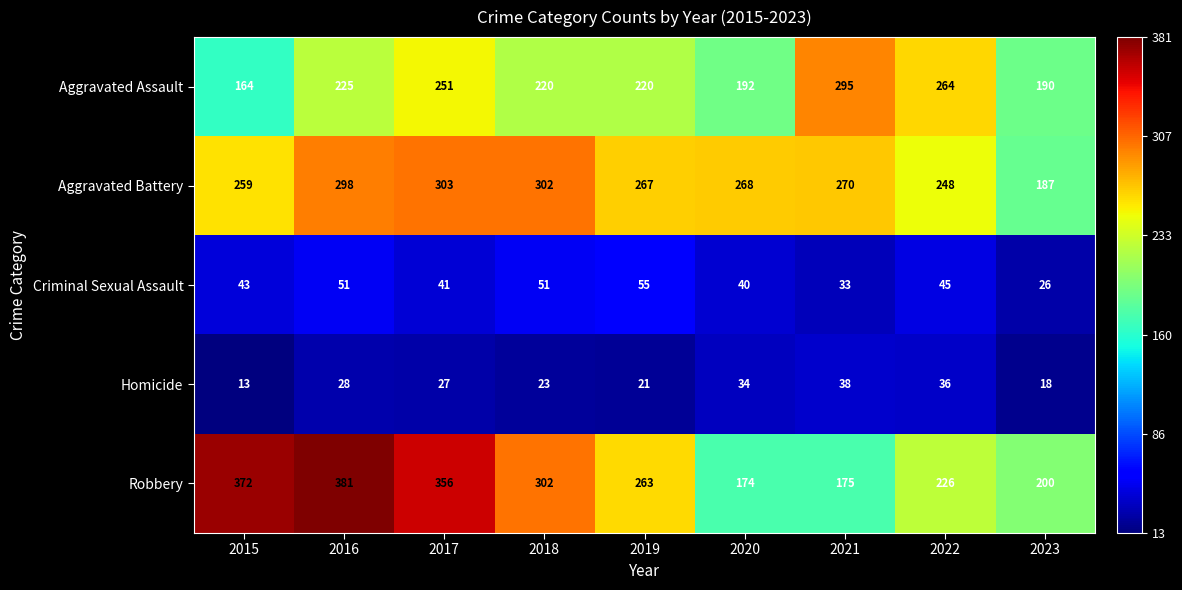

Which category has the lowest value across all series?

2015